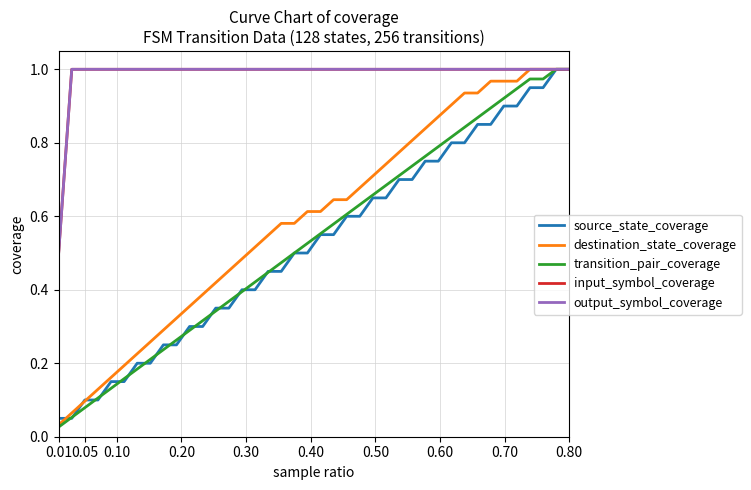

What is the label of the 14th point from the right?

26